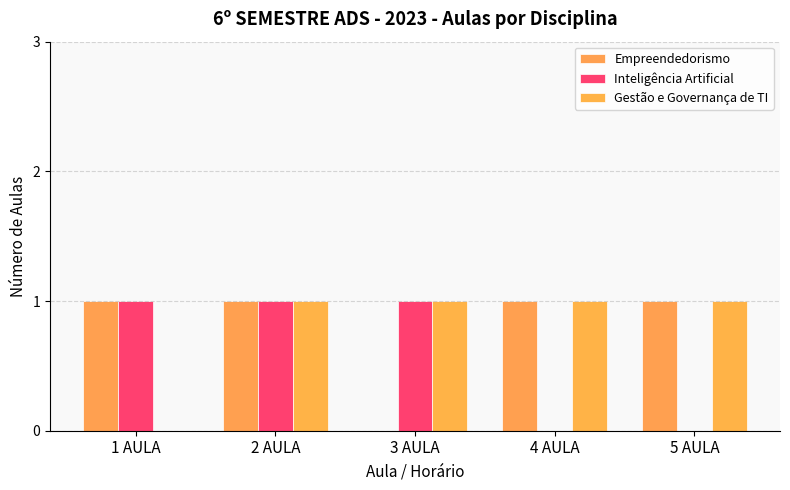

What is the total value across all series at 2 AULA?

3